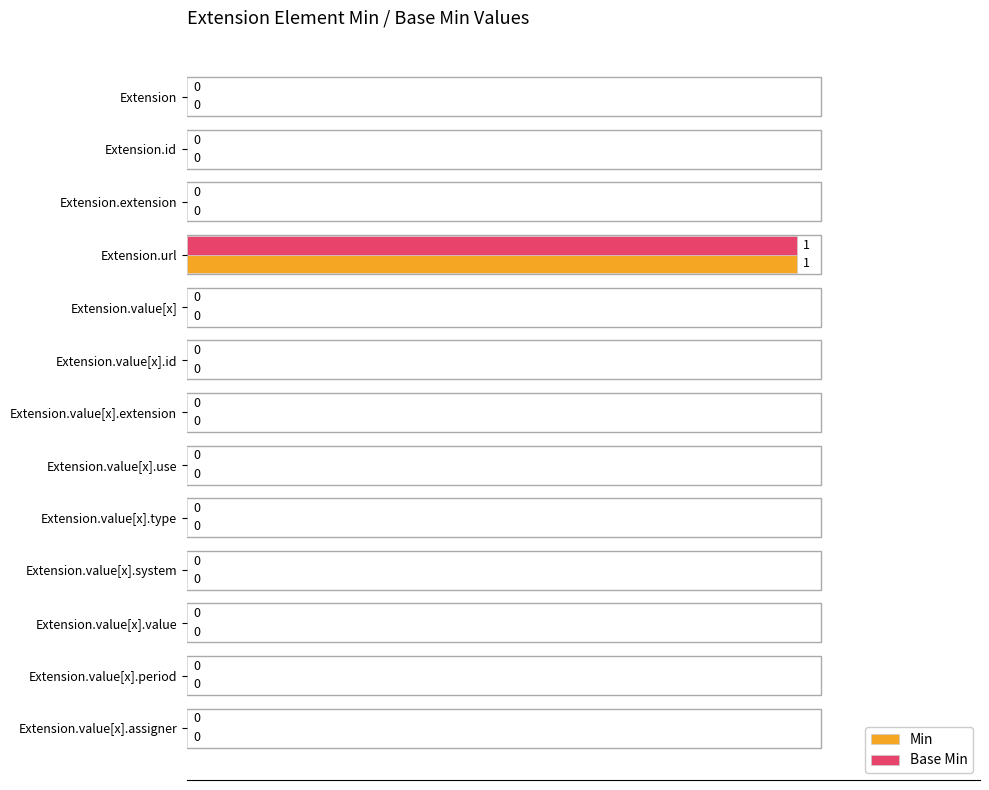

Is it true that Min equals 0 at Extension.value[x].use?

True